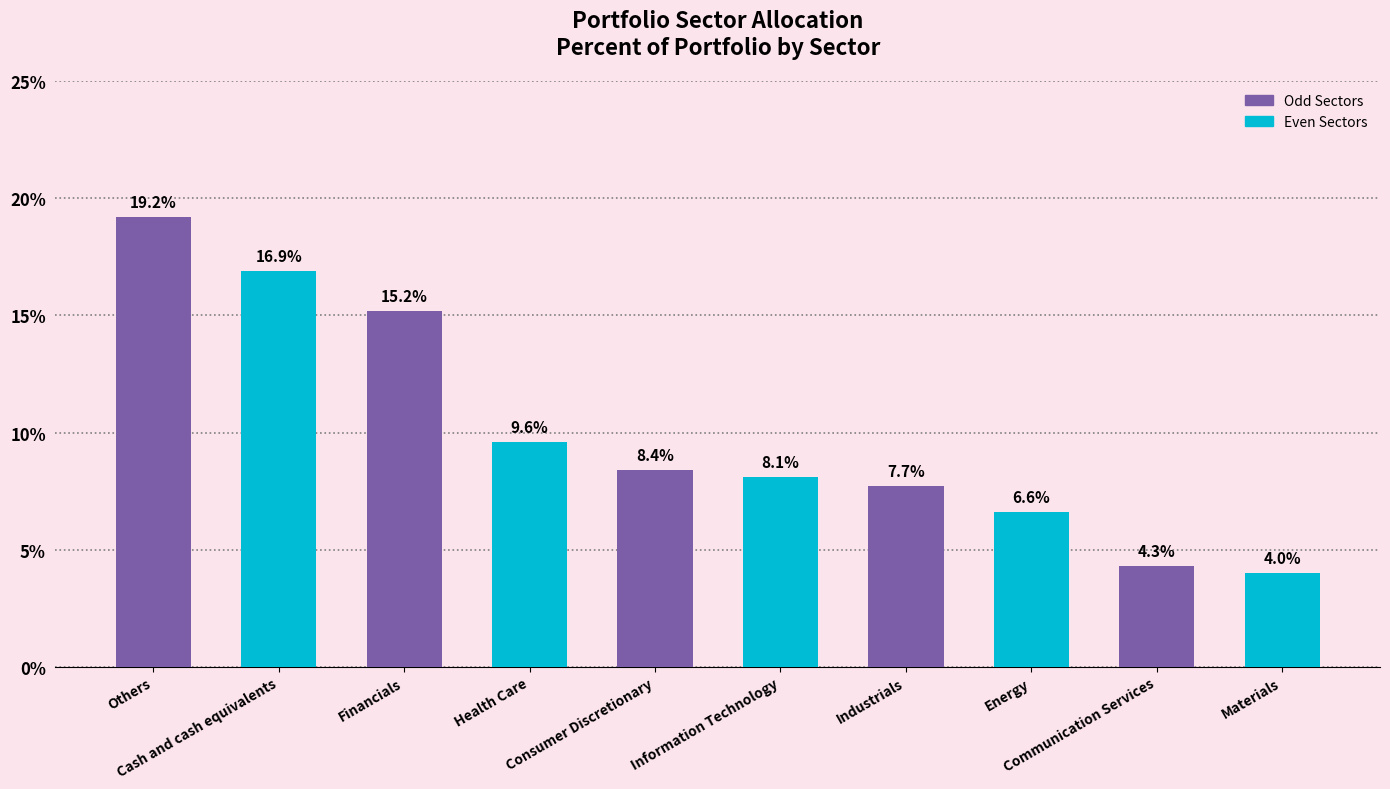

What is the value of the 2nd bar from the left?

16.9